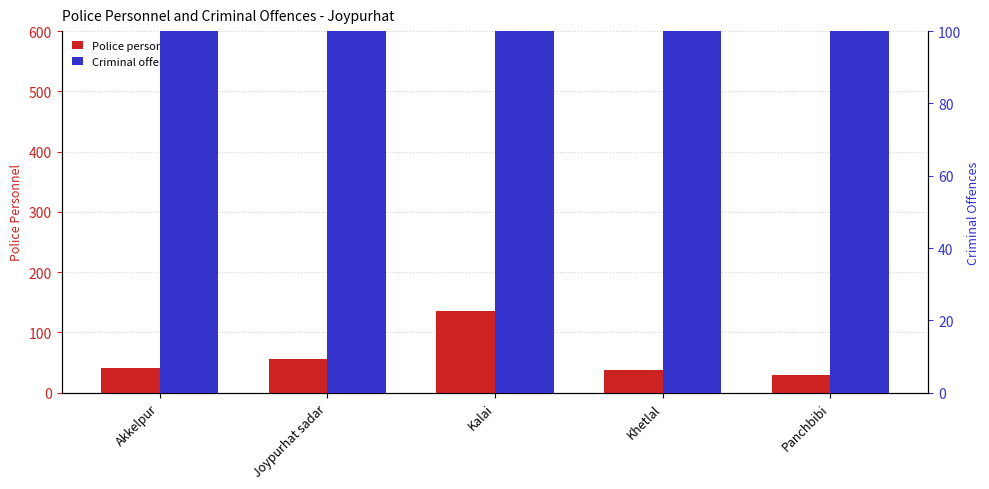

Which series changed the most between Akkelpur and Kalai?

Police personnel